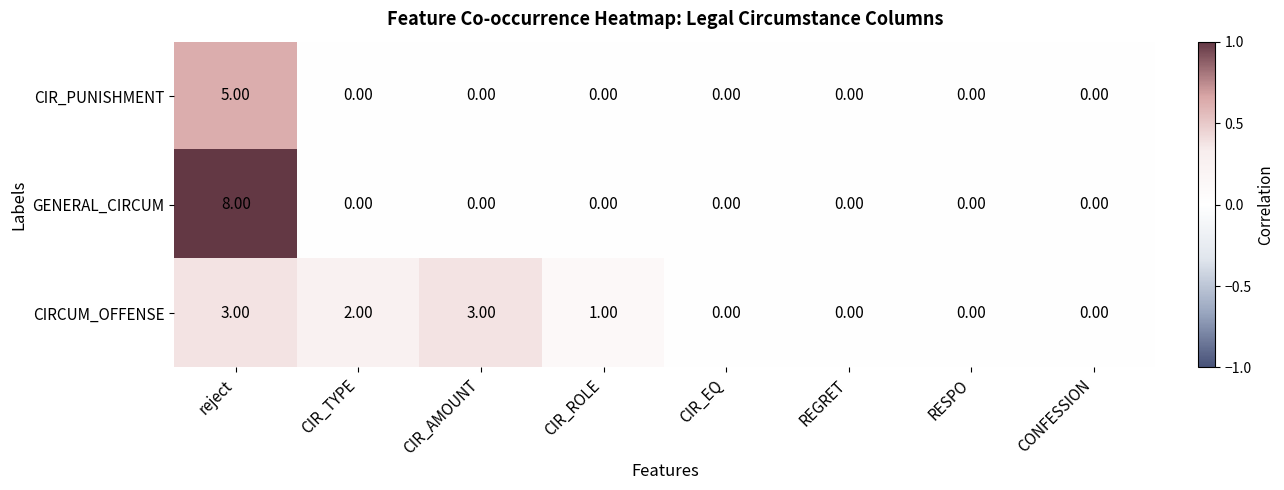

Is the value of CIR_PUNISHMENT at CIR_TYPE greater than the value of GENERAL_CIRCUM at reject?

No